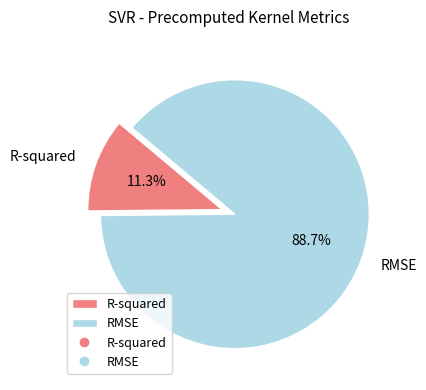

True or false: RMSE accounts for 97% of the total.

False